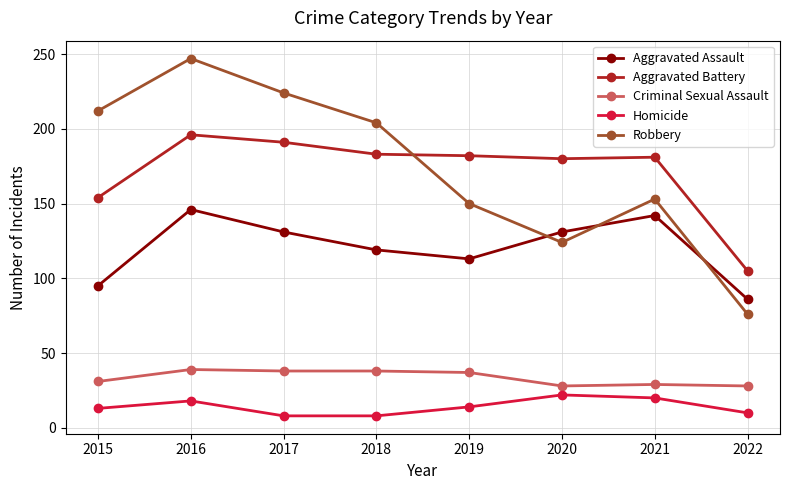

Is the value of Aggravated Assault at 2017 greater than the value of Robbery at 2019?

No